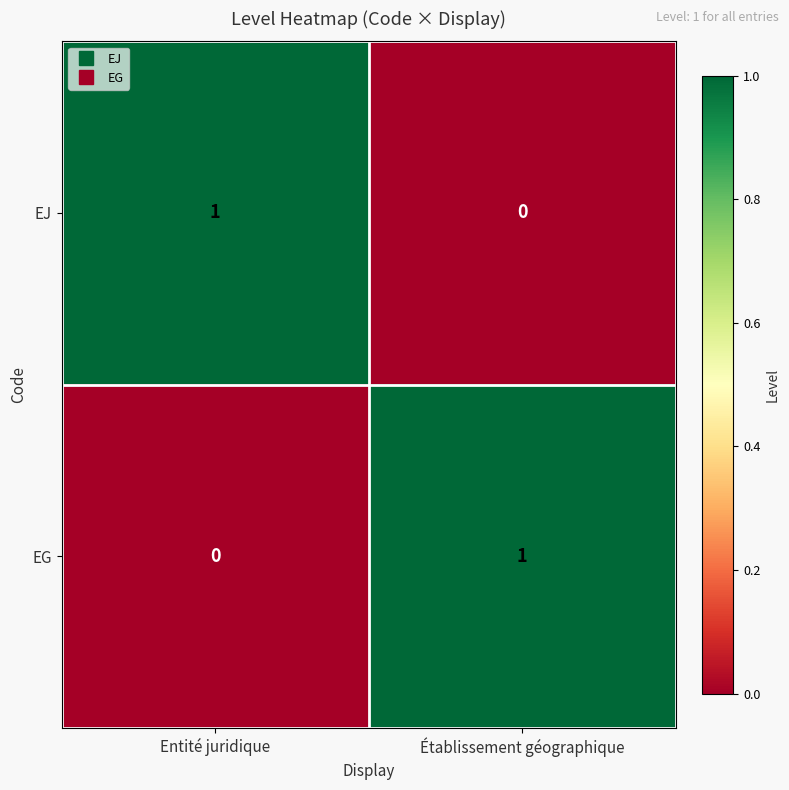

How many data points does each series have?

2